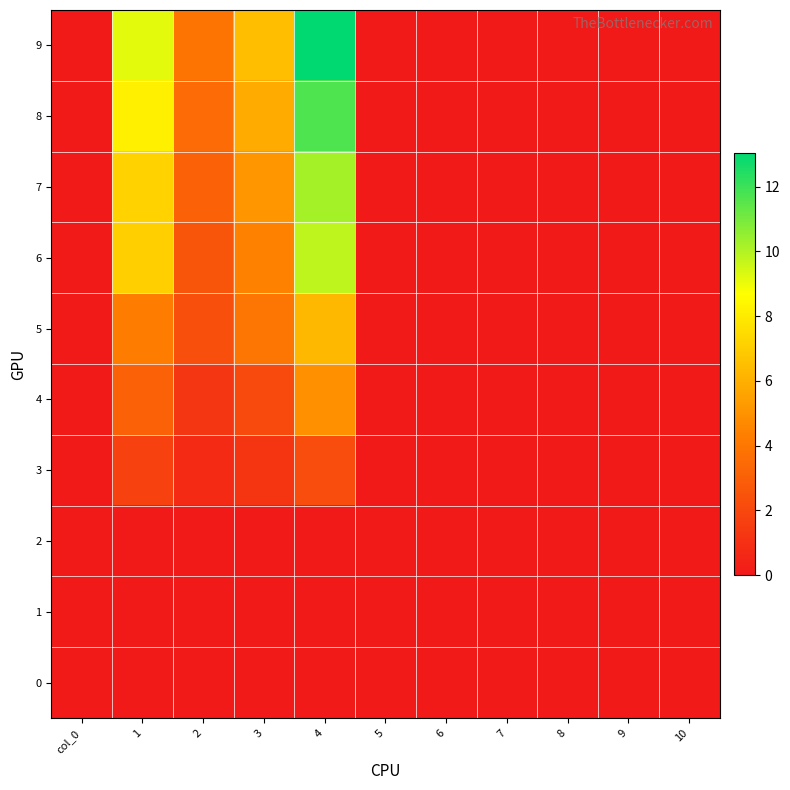

Reading right to left, list all the values displayed in this chart.

0: 10=0.0	9=0.0	8=0.0	7=0.0	6=0.0	5=0.0	4=0.0	3=0.0	2=0.0	1=0.0	col_0=0.0
1: 10=0.0	9=0.0	8=0.0	7=0.0	6=0.0	5=0.0	4=0.0	3=0.0	2=0.0	1=0.0	col_0=0.0
2: 10=0.0	9=0.0	8=0.0	7=0.0	6=0.0	5=0.0	4=0.0	3=0.0	2=0.0	1=0.0	col_0=0.0
3: 10=0.0	9=0.0	8=0.0	7=0.0	6=0.0	5=0.0	4=2.2	3=1.2	2=0.7	1=1.8	col_0=0.0
4: 10=0.0	9=0.0	8=0.0	7=0.0	6=0.0	5=0.0	4=5.0	3=2.1	2=1.2	1=3.1	col_0=0.0
5: 10=0.0	9=0.0	8=0.0	7=0.0	6=0.0	5=0.0	4=6.3	3=3.9	2=2.3	1=4.3	col_0=0.0
6: 10=0.0	9=0.0	8=0.0	7=0.0	6=0.0	5=0.0	4=9.8	3=4.4	2=2.6	1=7.0	col_0=0.0
7: 10=0.0	9=0.0	8=0.0	7=0.0	6=0.0	5=0.0	4=10.2	3=5.1	2=3.1	1=7.2	col_0=0.0
8: 10=0.0	9=0.0	8=0.0	7=0.0	6=0.0	5=0.0	4=11.7	3=5.9	2=3.5	1=8.2	col_0=0.0
9: 10=0.0	9=0.0	8=0.0	7=0.0	6=0.0	5=0.0	4=13.0	3=6.5	2=3.9	1=9.1	col_0=0.0